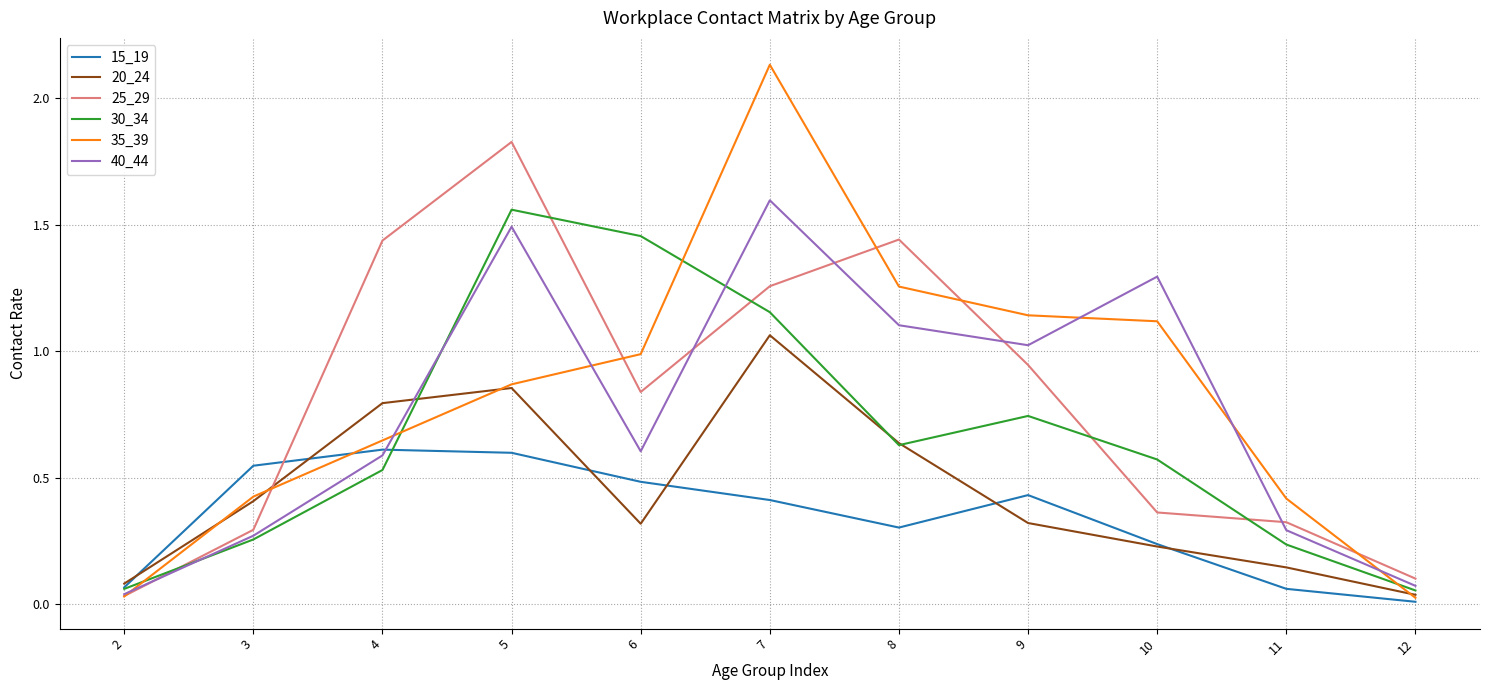

Is it true that 40_44 equals 0.3 at 3?

True